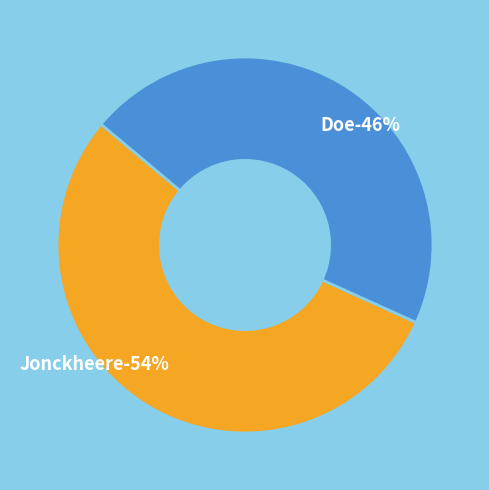

Approximately how many times larger is the value at Jonckheere compared to Doe?

1.2